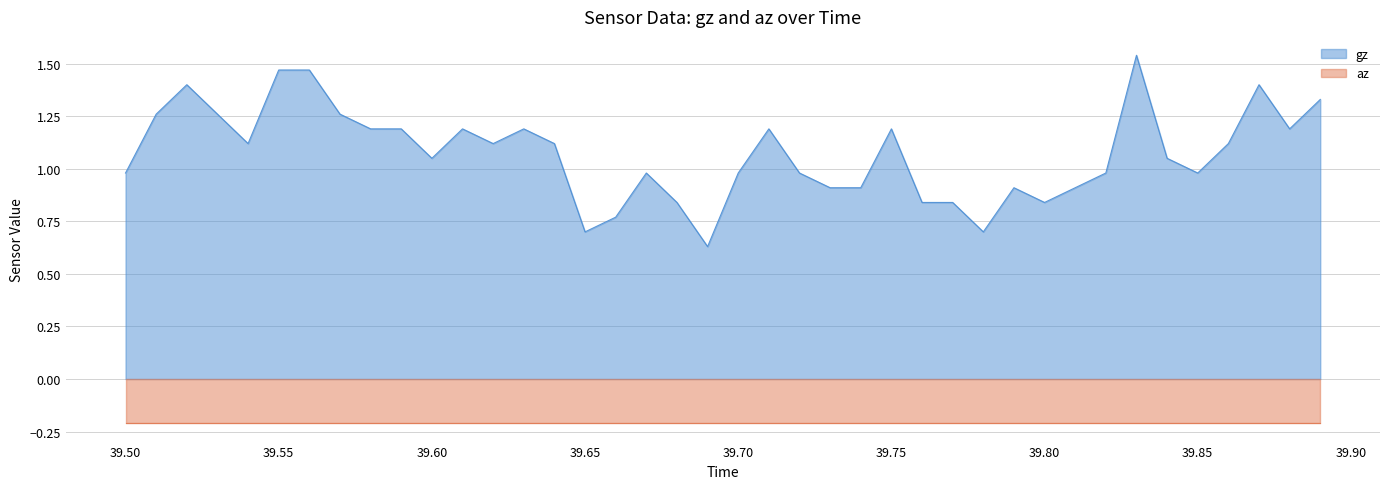

The az series shows 0.2 at 39.50. True or false?

True